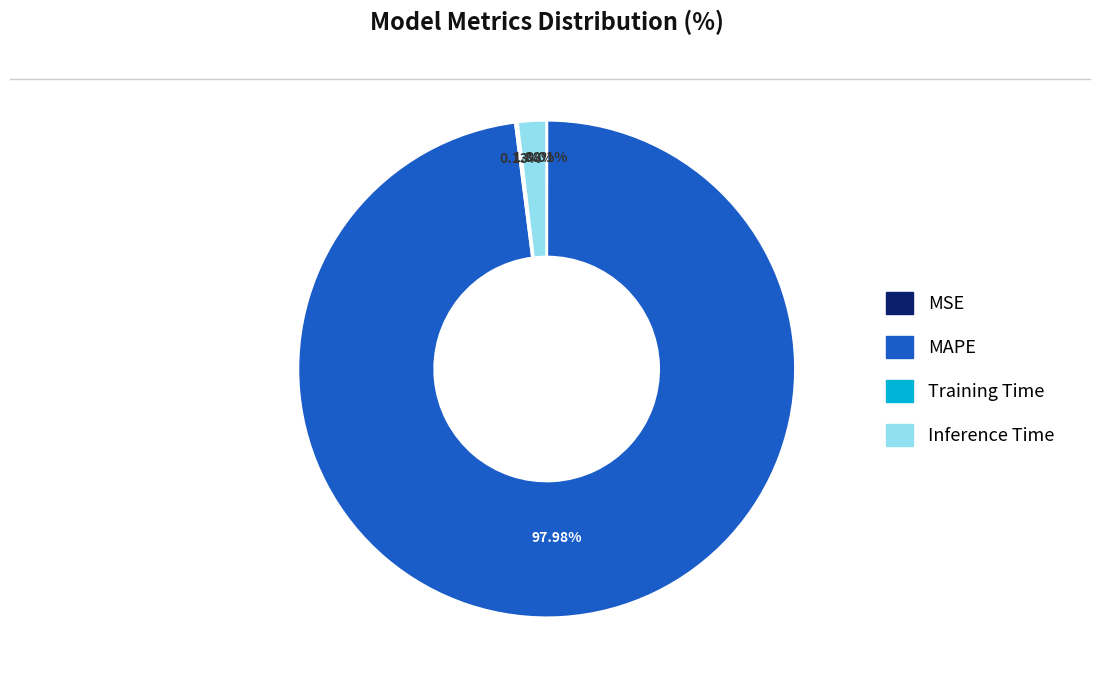

Does any single category account for the majority?

Yes